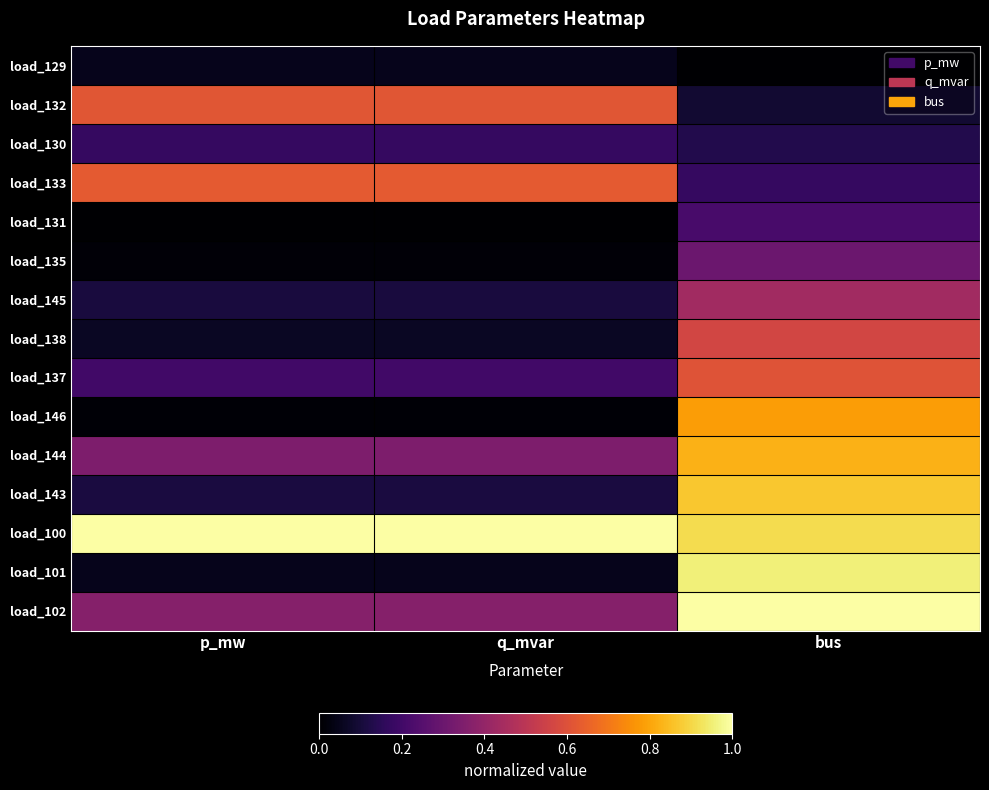

At how many categories does at least one series exceed 0?

3